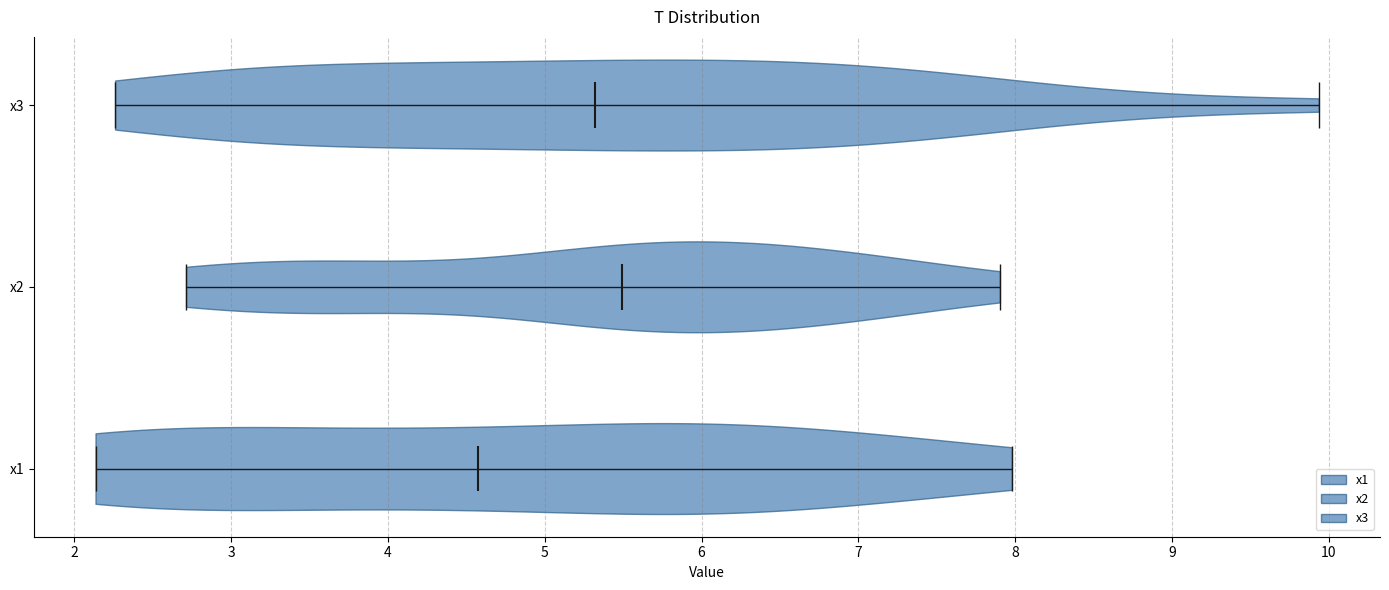

Reading bottom to top, read every violin against the x-axis: where its median line is, and the lowest and highest points it reaches. The values are not printed on the chart, so give them approximately, as read against the axis.

x1: median line 4.6, lowest point 2.1, highest point 8.0
x2: median line 5.5, lowest point 2.7, highest point 7.9
x3: median line 5.3, lowest point 2.3, highest point 9.9